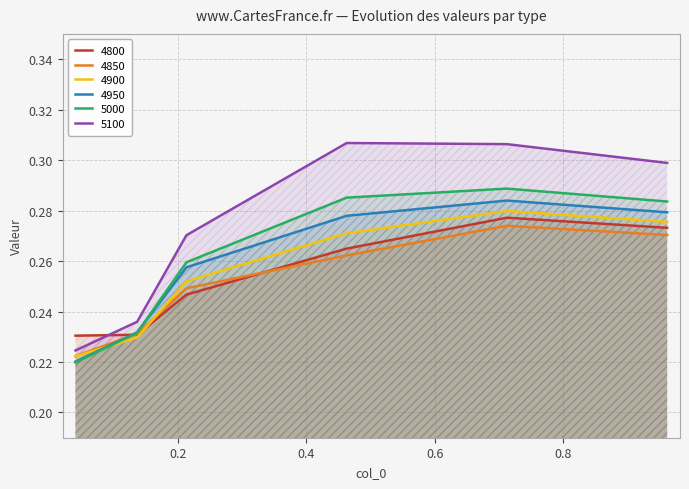

Reading left to right, extract all data points from this chart.

4800: 0.0410958904109589=0.2	0.136986301369863=0.2	0.2136986301369863=0.2	0.463013698630137=0.3	0.7123287671232876=0.3	0.9616438356164384=0.3
4850: 0.0410958904109589=0.2	0.136986301369863=0.2	0.2136986301369863=0.2	0.463013698630137=0.3	0.7123287671232876=0.3	0.9616438356164384=0.3
4900: 0.0410958904109589=0.2	0.136986301369863=0.2	0.2136986301369863=0.3	0.463013698630137=0.3	0.7123287671232876=0.3	0.9616438356164384=0.3
4950: 0.0410958904109589=0.2	0.136986301369863=0.2	0.2136986301369863=0.3	0.463013698630137=0.3	0.7123287671232876=0.3	0.9616438356164384=0.3
5000: 0.0410958904109589=0.2	0.136986301369863=0.2	0.2136986301369863=0.3	0.463013698630137=0.3	0.7123287671232876=0.3	0.9616438356164384=0.3
5100: 0.0410958904109589=0.2	0.136986301369863=0.2	0.2136986301369863=0.3	0.463013698630137=0.3	0.7123287671232876=0.3	0.9616438356164384=0.3